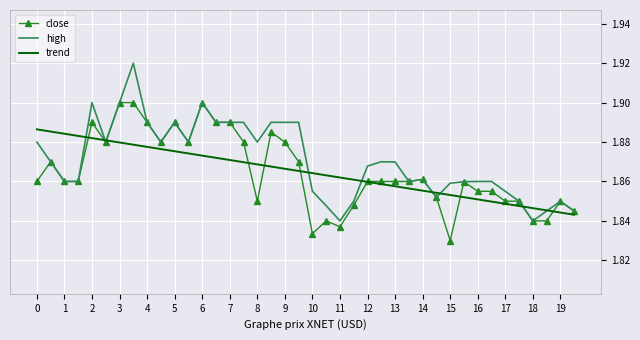

Which series has the largest total across all categories?

high